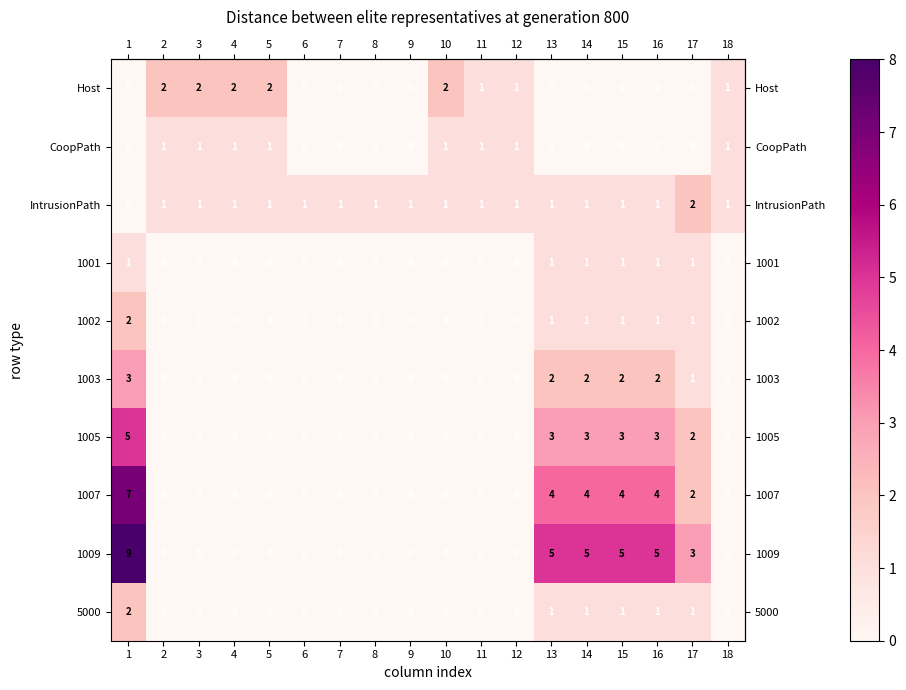

Is it true that Host equals 3 at 2?

False